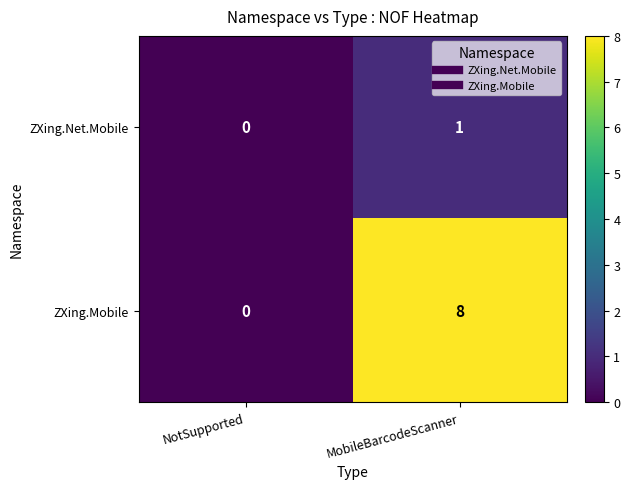

Which series has the largest range (max minus min)?

ZXing.Mobile